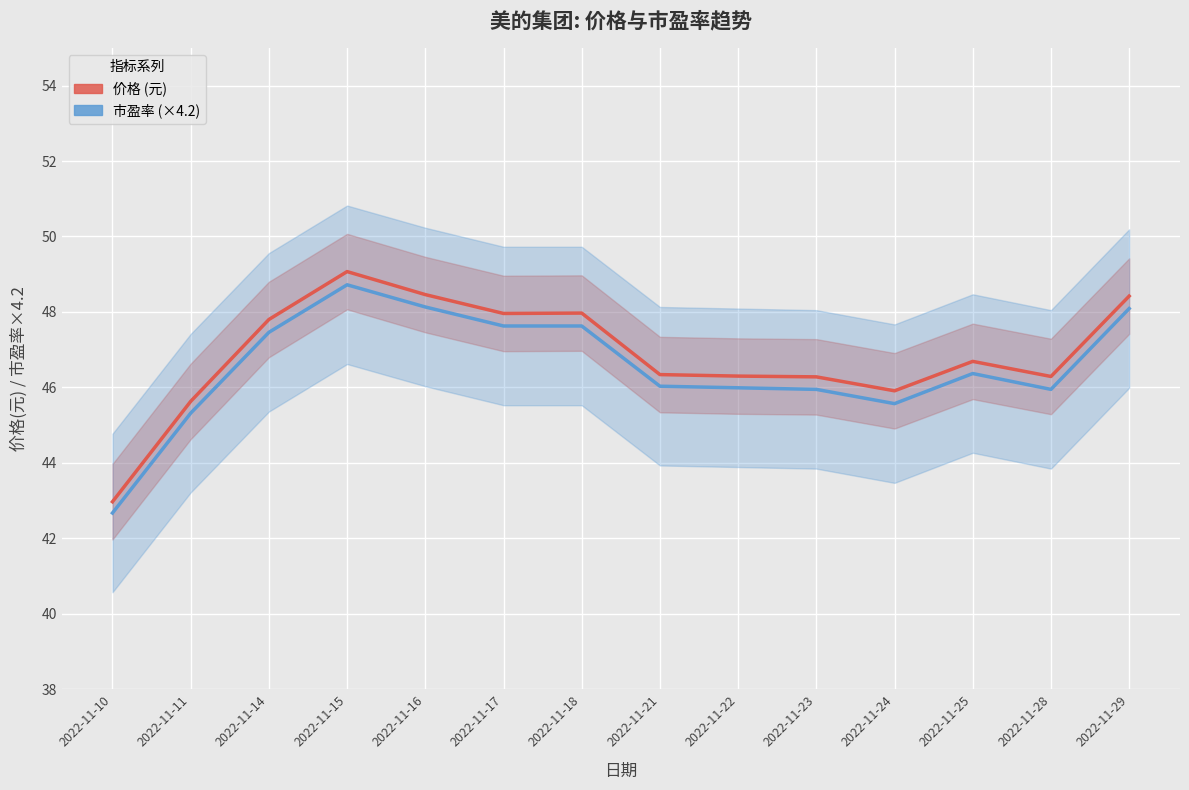

What is the difference between the highest and lowest values at 2022-11-15?

0.4